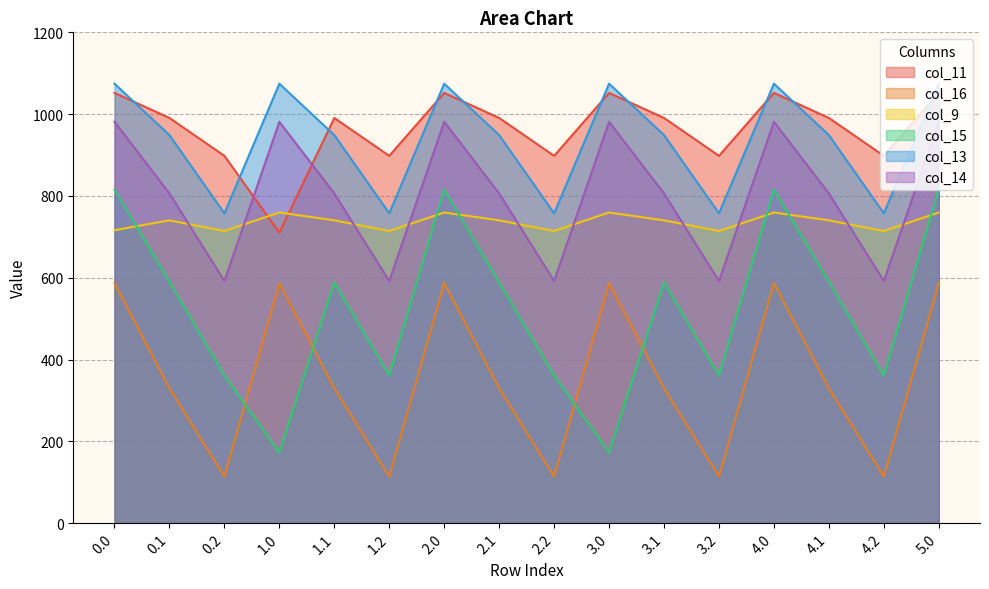

What are all the series names shown in the legend?

col_11, col_16, col_9, col_15, col_13, col_14